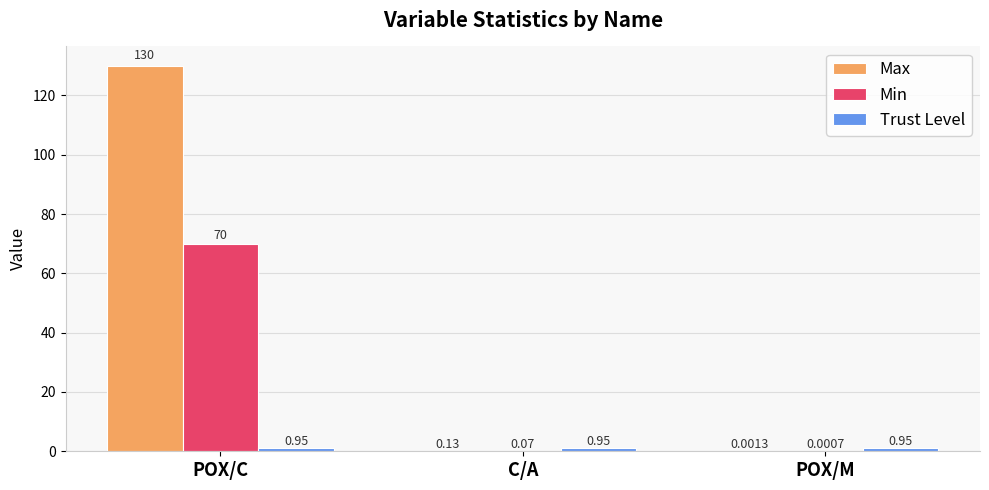

Is the value of Max at C/A greater than the value of Min at POX/C?

No